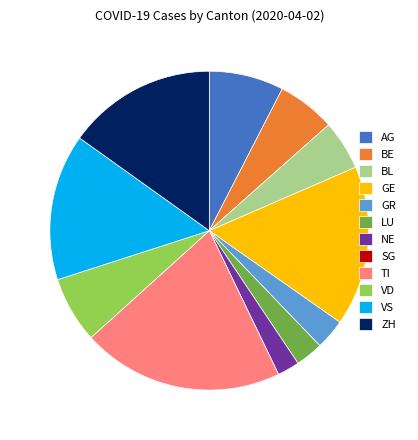

Does GE account for over 50% of the chart?

No